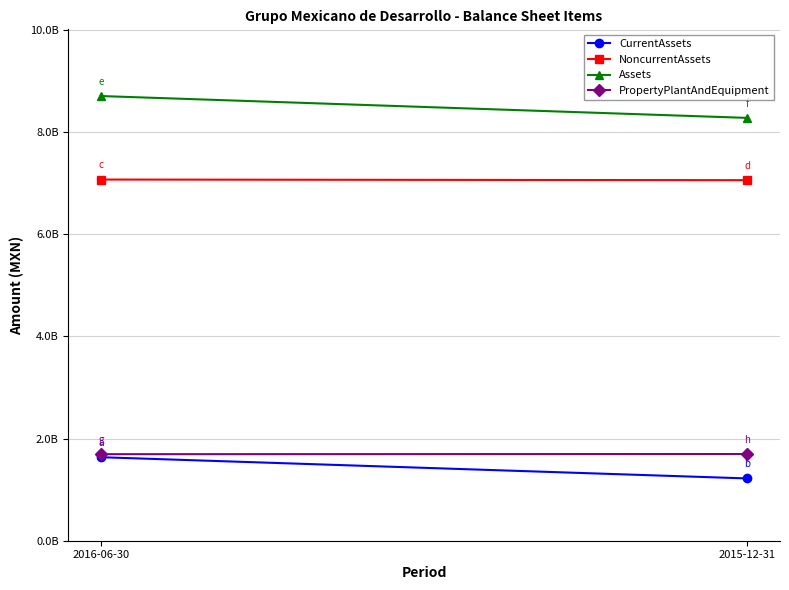

True or false: CurrentAssets has a value of 2275925235 at 2016-06-30.

False